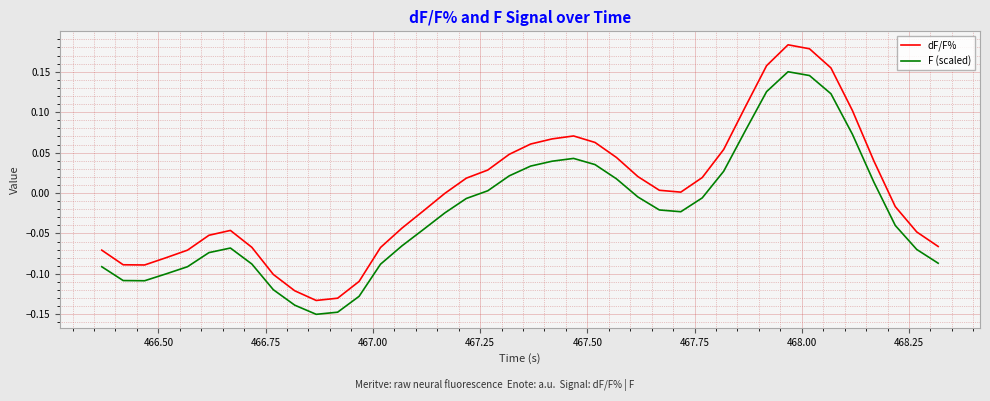

Which series has the largest range (max minus min)?

dF/F%